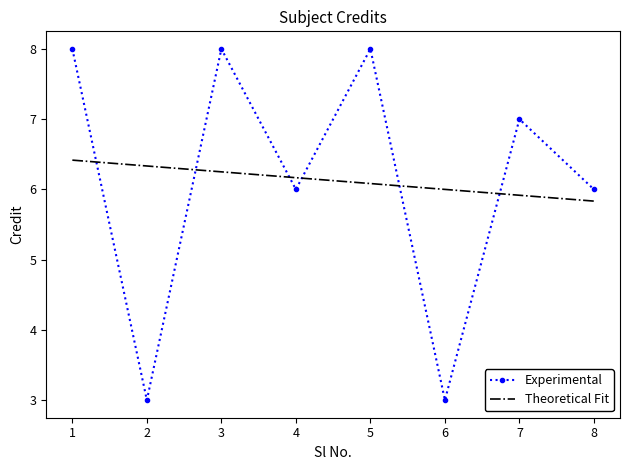

Where does the Experimental series first go above 7?

1